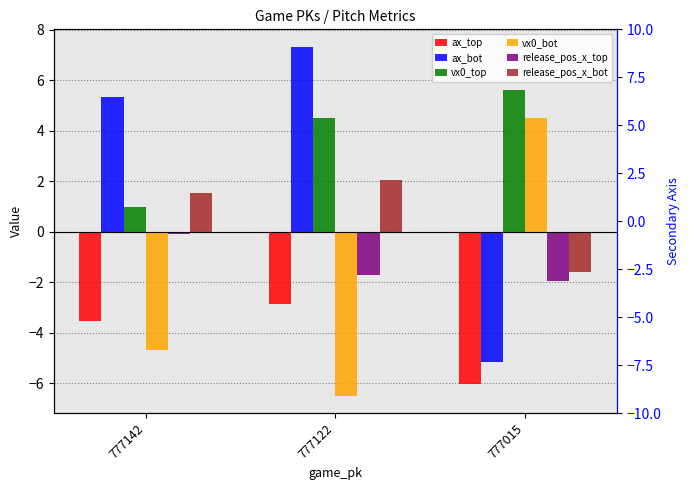

Reading left to right, what are all the values shown in this chart?

ax_top: 777142=-3.5	777122=-2.8	777015=-6.0
ax_bot: 777142=5.4	777122=7.3	777015=-5.2
vx0_top: 777142=1.0	777122=4.5	777015=5.6
vx0_bot: 777142=-4.7	777122=-6.5	777015=4.5
release_pos_x_top: 777142=-0.1	777122=-1.7	777015=-2.0
release_pos_x_bot: 777142=1.5	777122=2.1	777015=-1.6